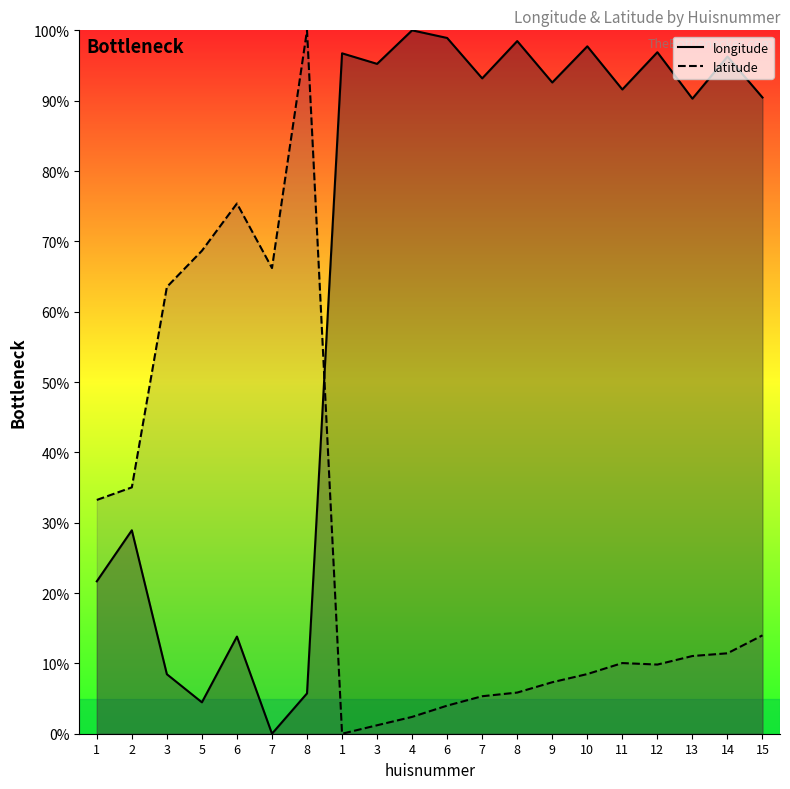

What is the value of the longitude point at the 17th from the left?

96.9